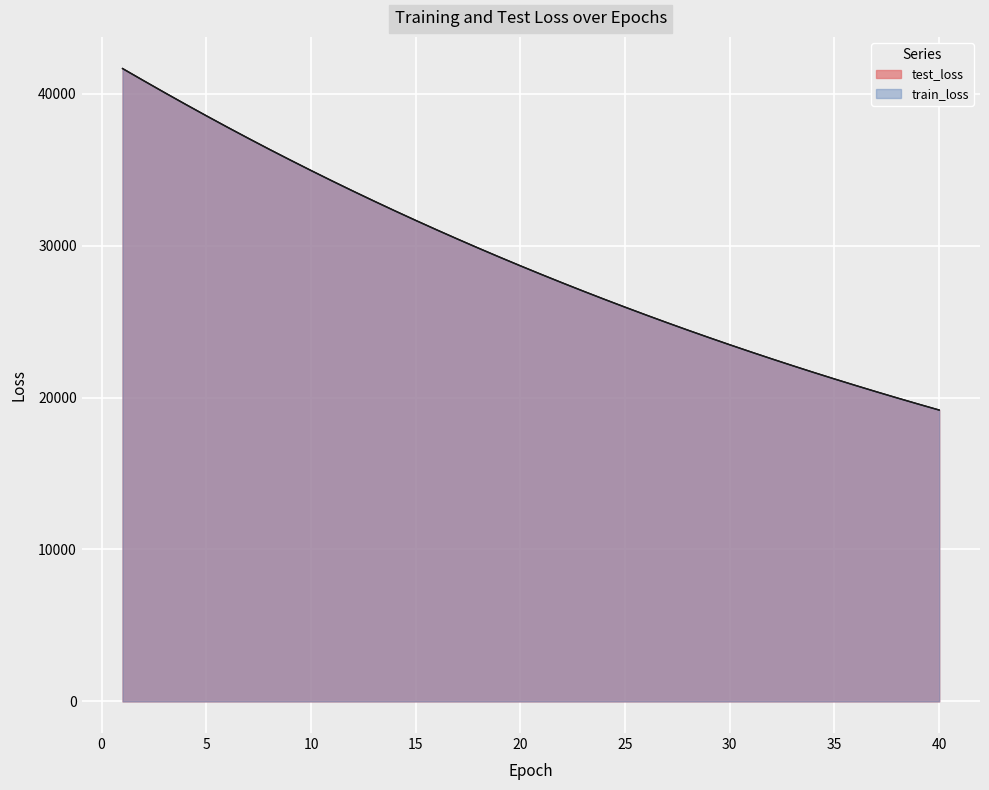

How many data points in train_loss are above 28674?

20